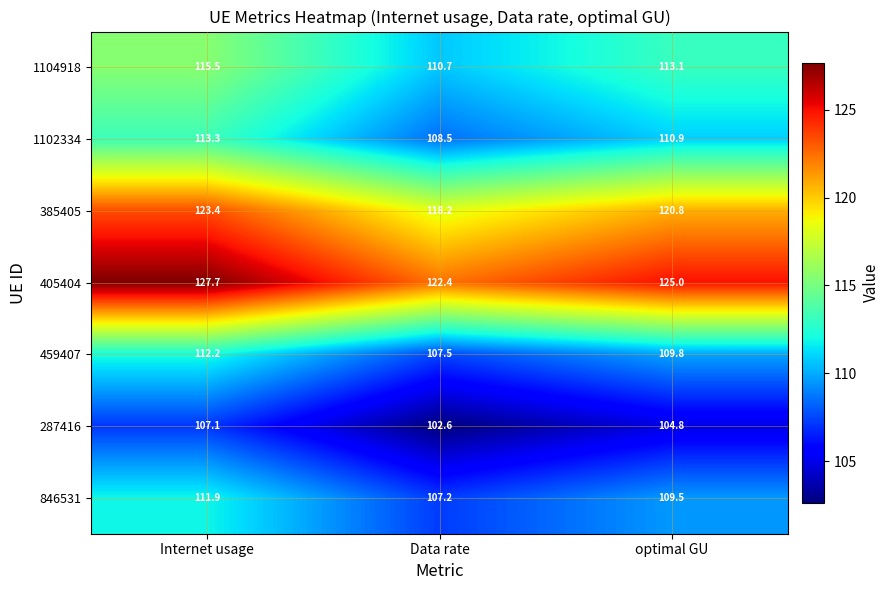

How many categories are shown in the chart?

3